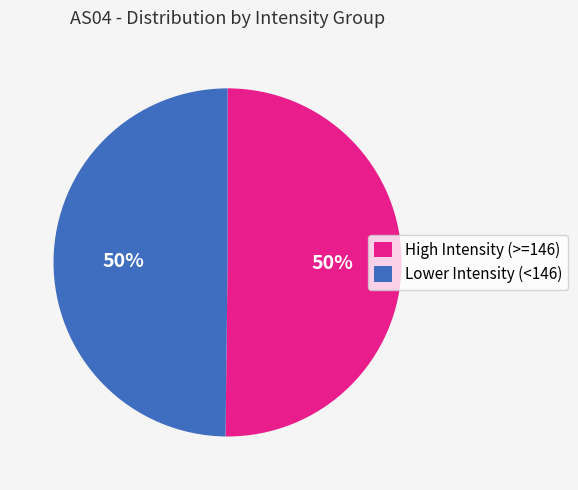

What is the ratio of the value at High Intensity (>=146) to the value at Lower Intensity (<146)?

1.0